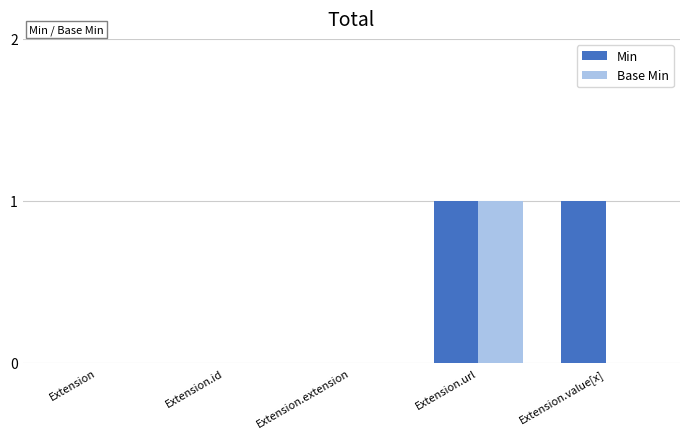

What is the sum of the Min values at Extension.url and Extension.extension?

1